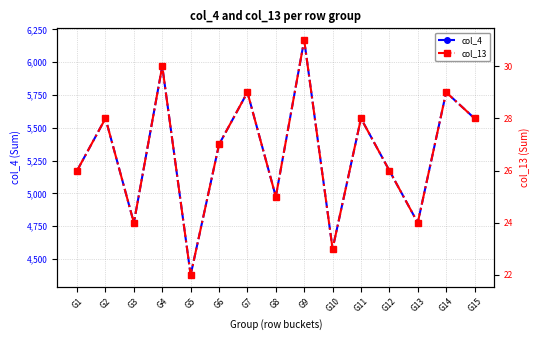

At which category is the sum across all series the highest?

G9